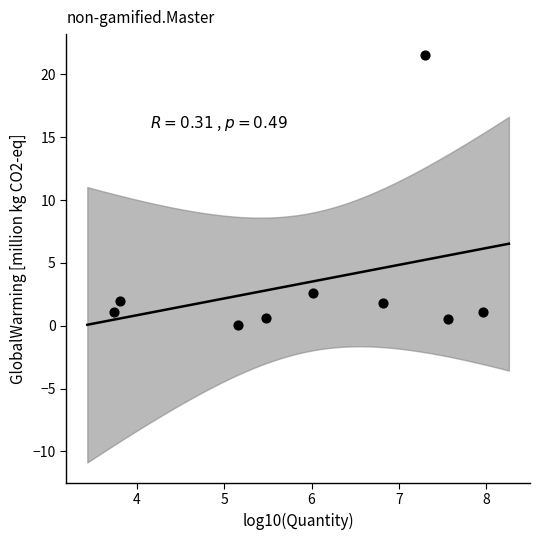

What Y value in the scatter plot is closest to 10?

2.6